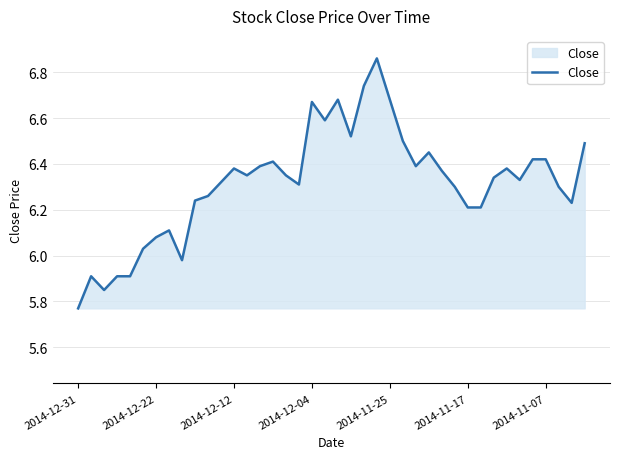

What is the difference between the maximum and minimum values?

1.1